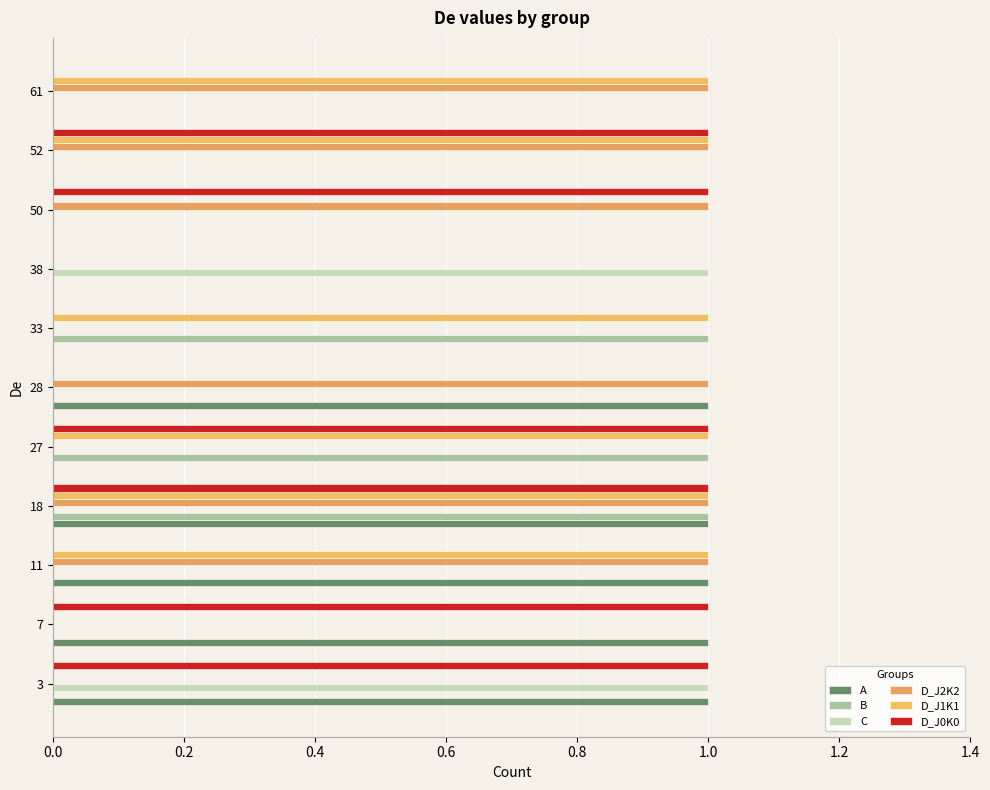

How many data points does each series have?

11